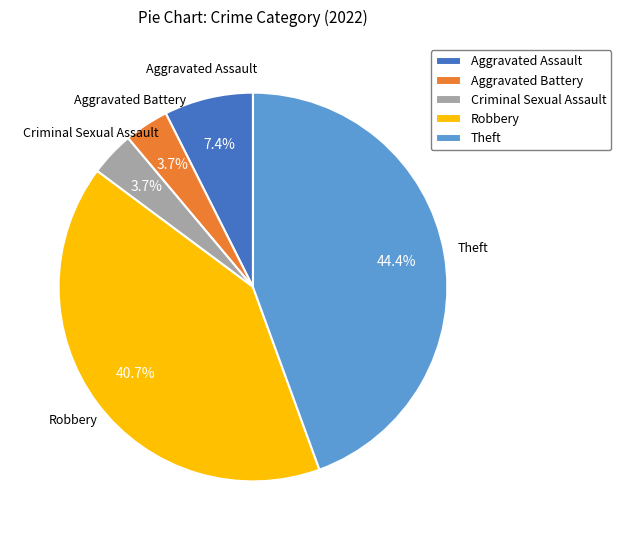

Which has a higher value, Aggravated Battery or Theft?

Theft